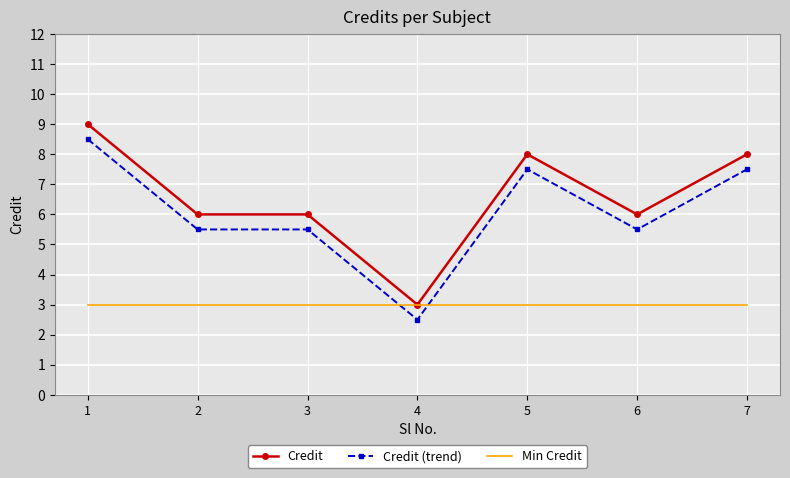

What is the spread (max minus min) of values at 7?

5.0